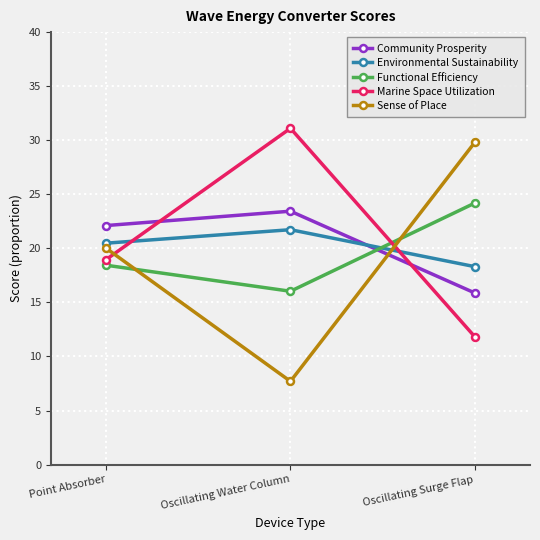

Reading left to right, list all the values displayed in this chart.

Community Prosperity: 22.1	23.4	15.9
Environmental Sustainability: 20.5	21.7	18.3
Functional Efficiency: 18.4	16.0	24.2
Marine Space Utilization: 19.0	31.1	11.8
Sense of Place: 20.0	7.7	29.8